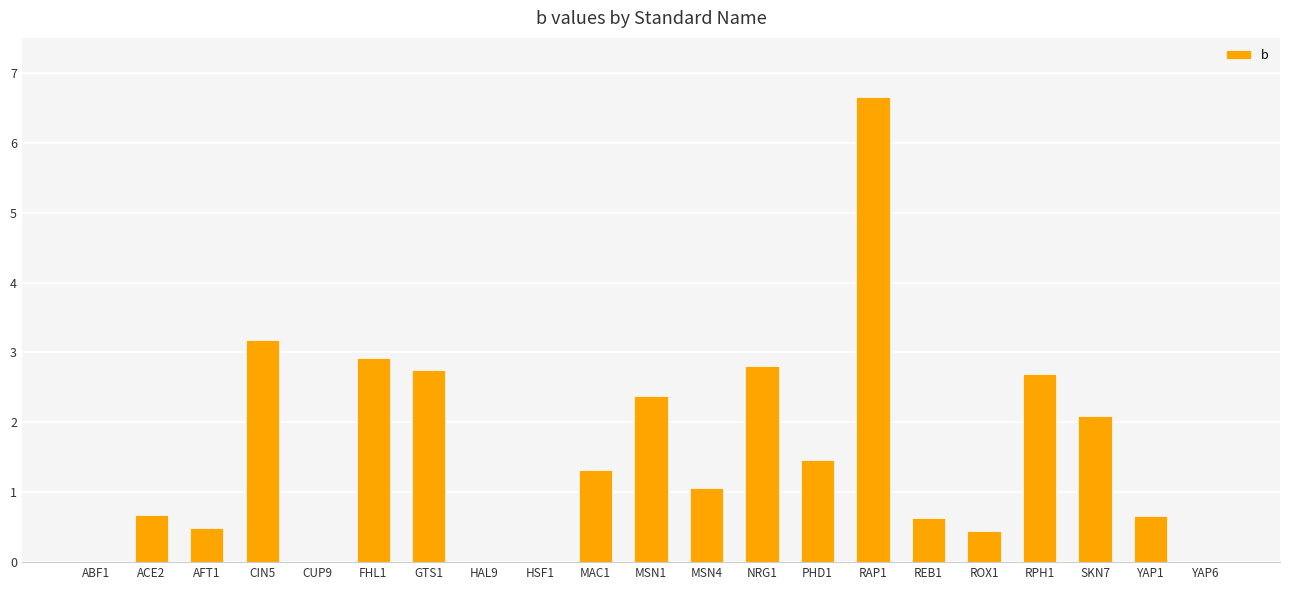

Between ACE2 and FHL1, which is larger?

FHL1